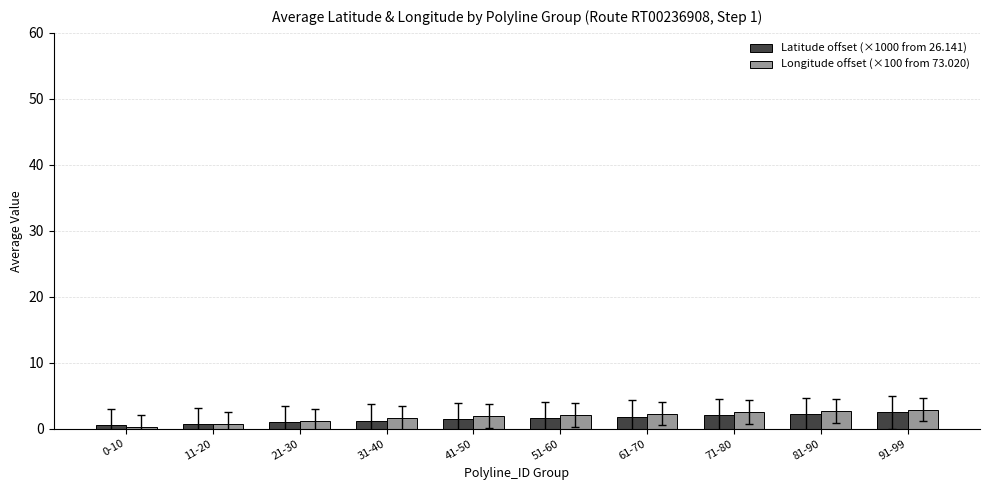

What is the total value across all series at 51-60?

3.7